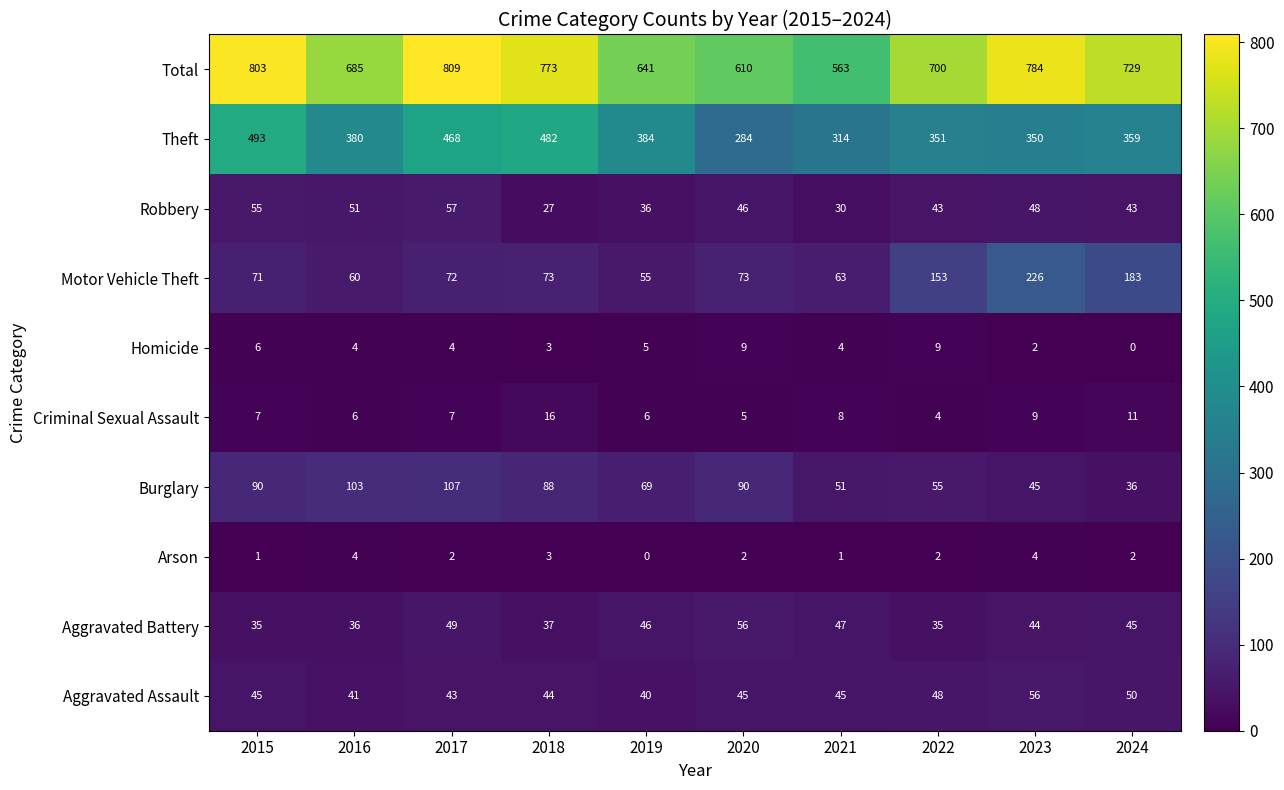

What is the greatest value displayed?

809